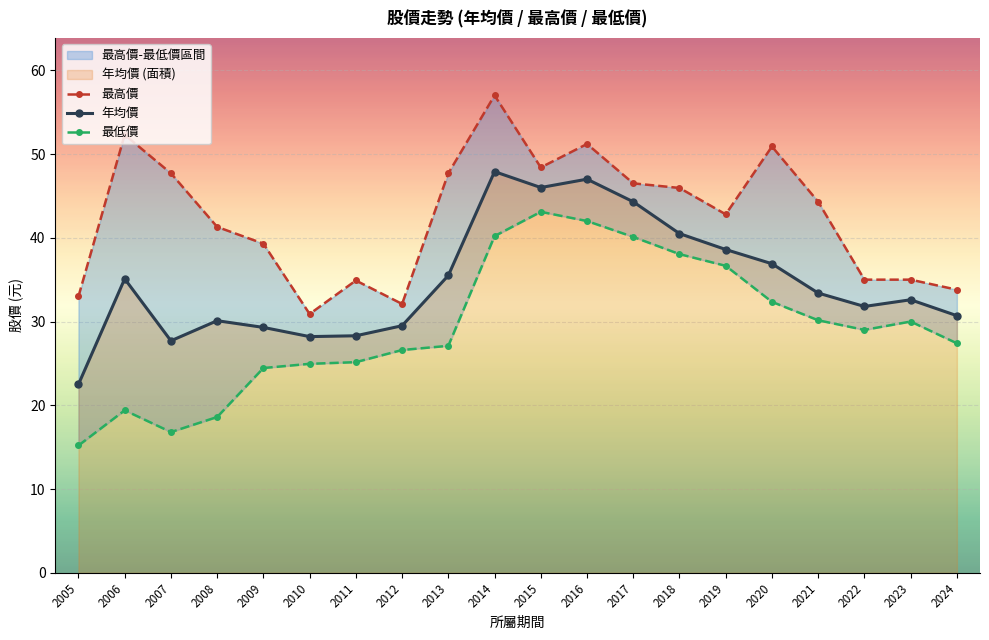

What is the greatest value displayed?

57.0